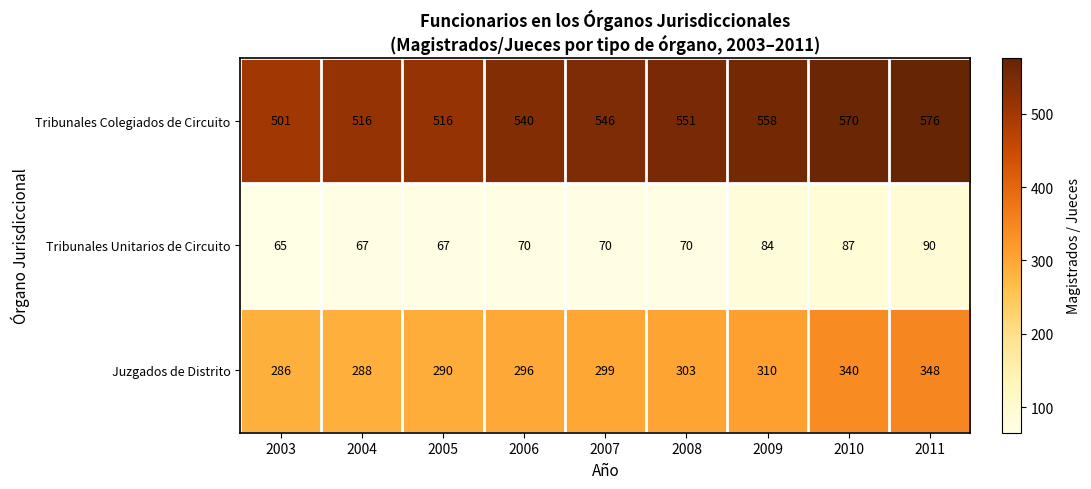

Is it true that Juzgados de Distrito equals 524 at 2007?

False